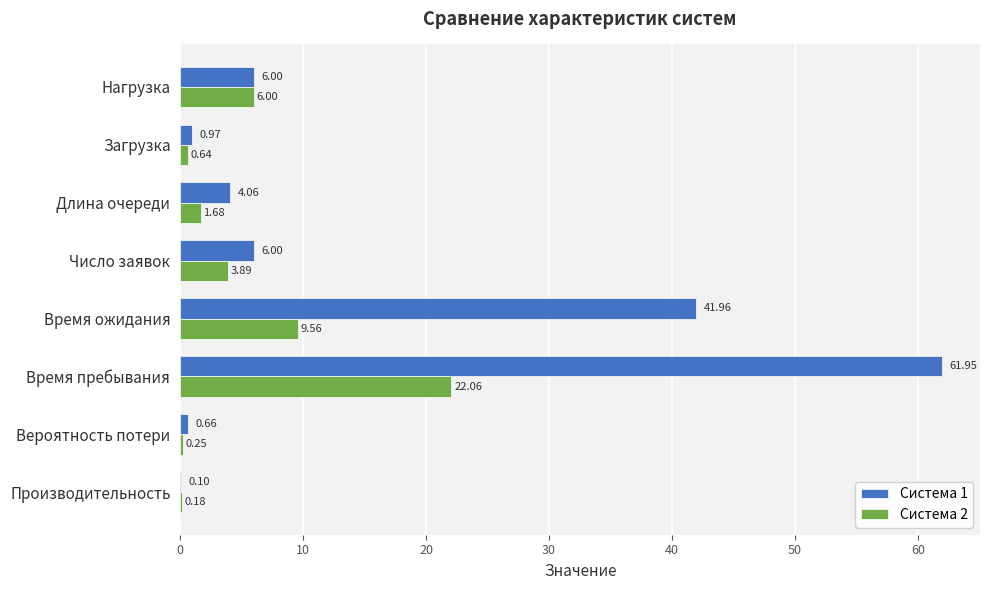

Where is Система 1 nearest to the value 31?

Время ожидания